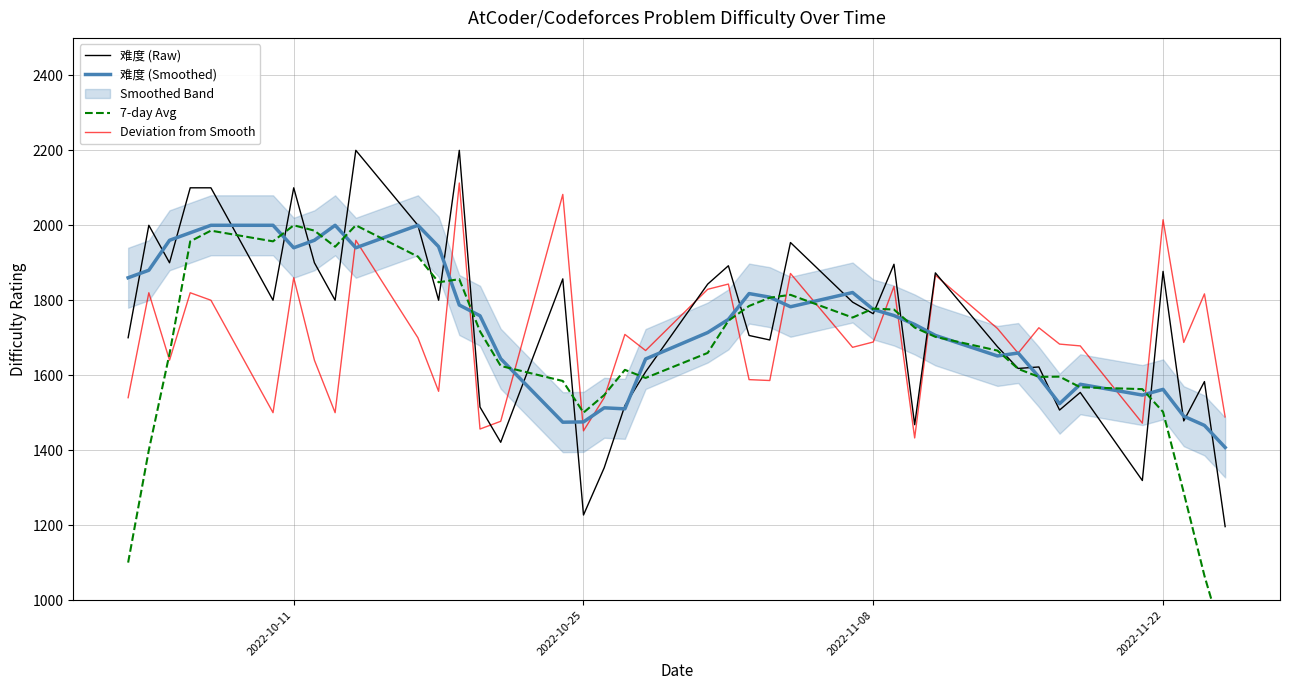

Count the number of categories in the chart.

40